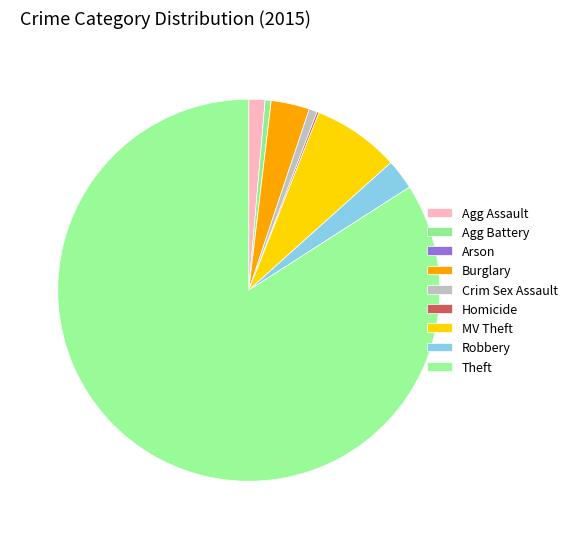

What is the majority slice?

Theft